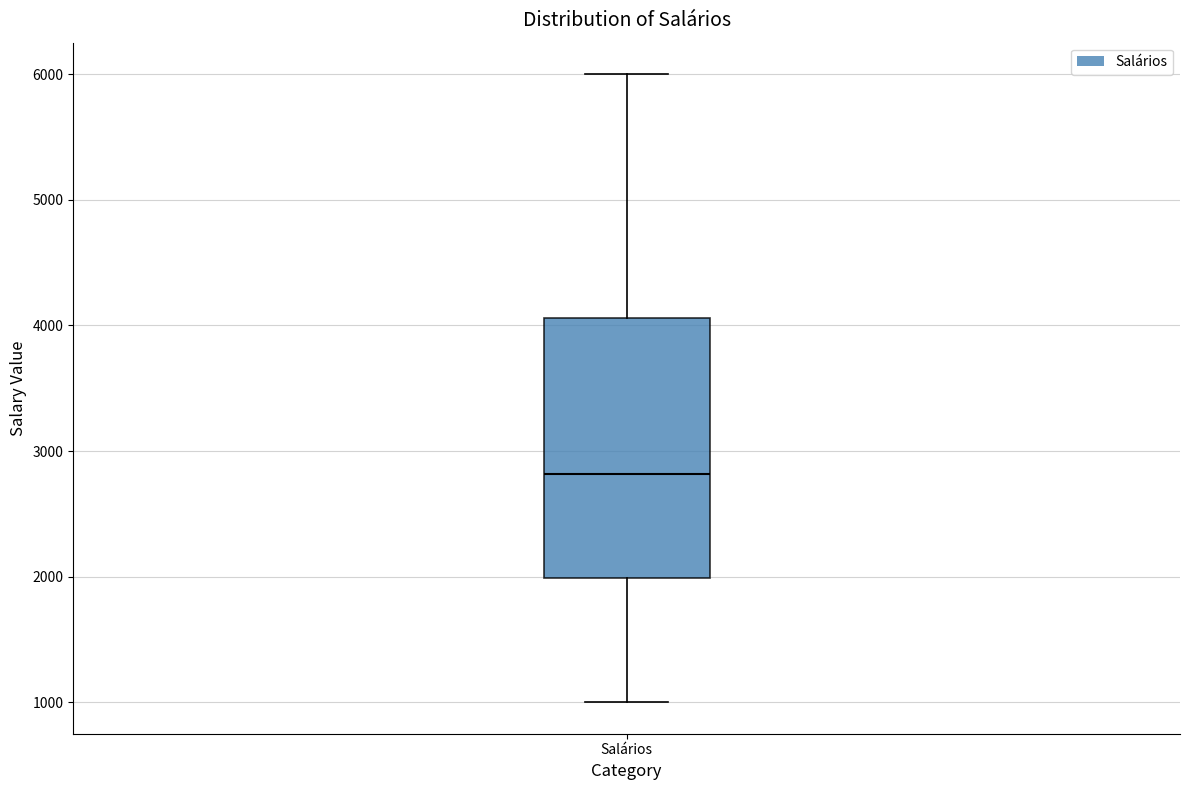

Transcribe this box plot: give where the median line is, the range the box spans, and where the two whiskers end, as read against the y-axis. The values are not printed on the chart, so give them approximately, as read against the axis.

median 2800, box 2000 to 4100, whiskers 1000 to 6000